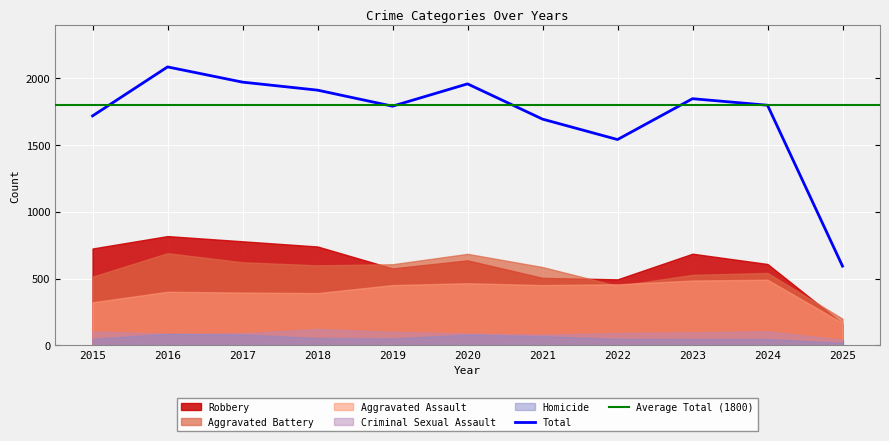

What is the sum of all Homicide values?

644